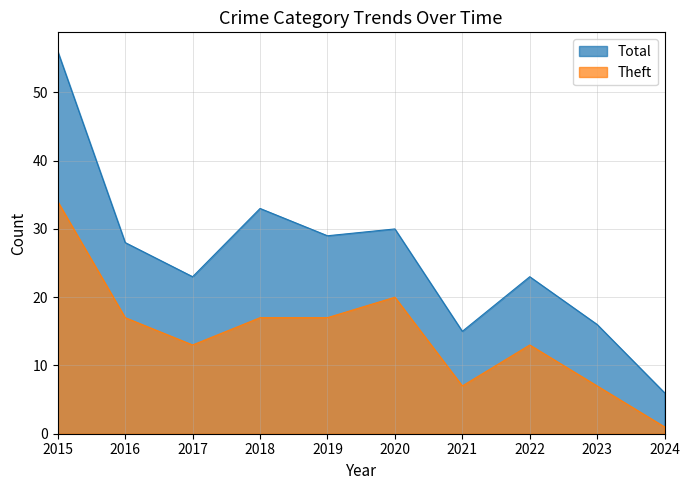

At how many categories does at least one series exceed 24?

5